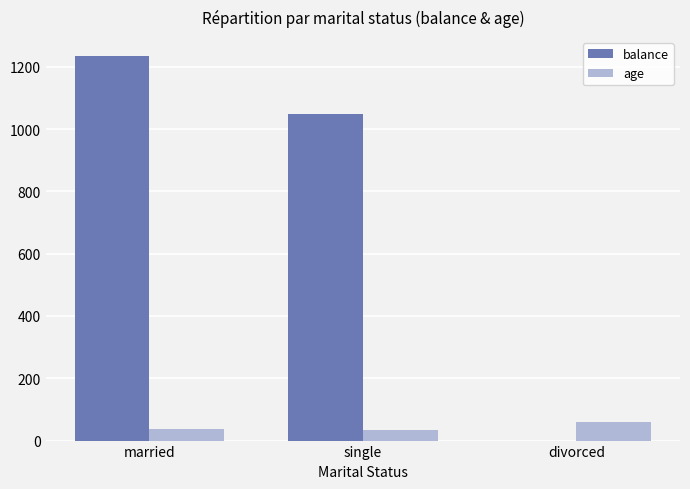

At which label is balance closest to 617?

single